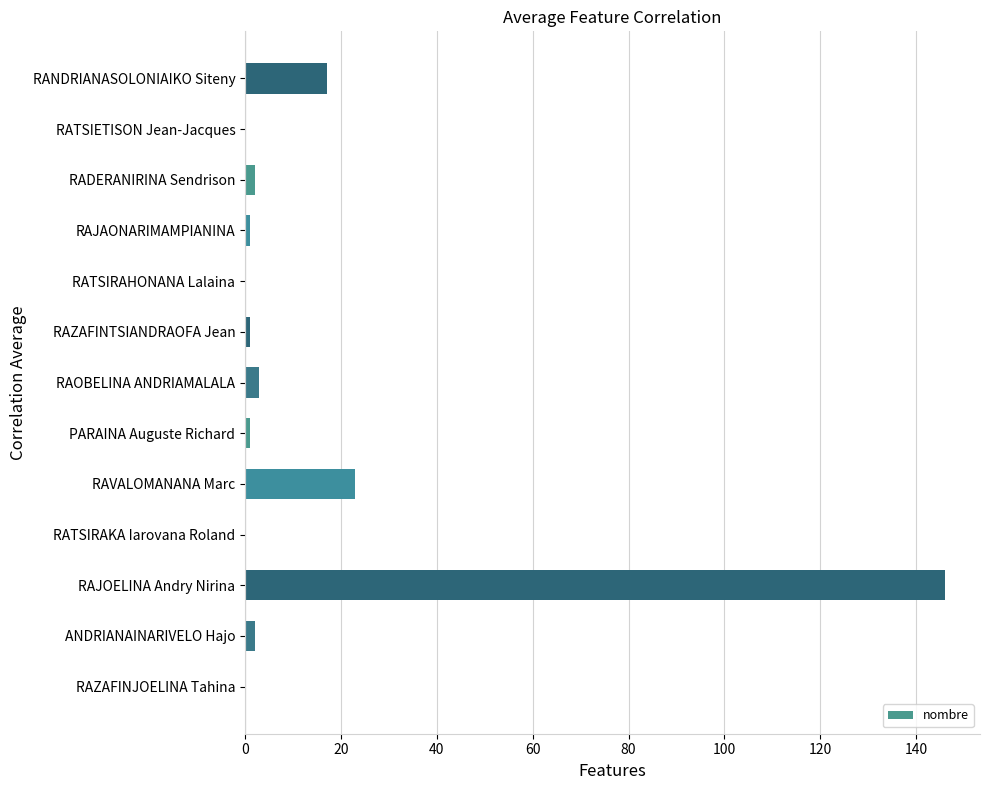

Which label corresponds to the largest value in the chart?

RAJOELINA Andry Nirina